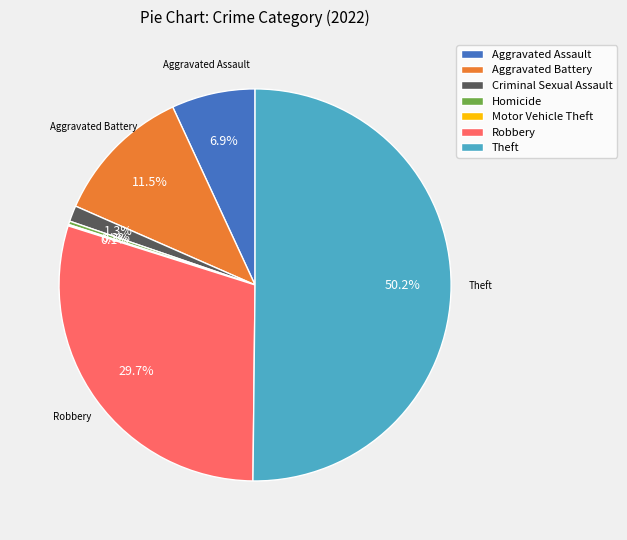

Which slice is the largest?

Theft